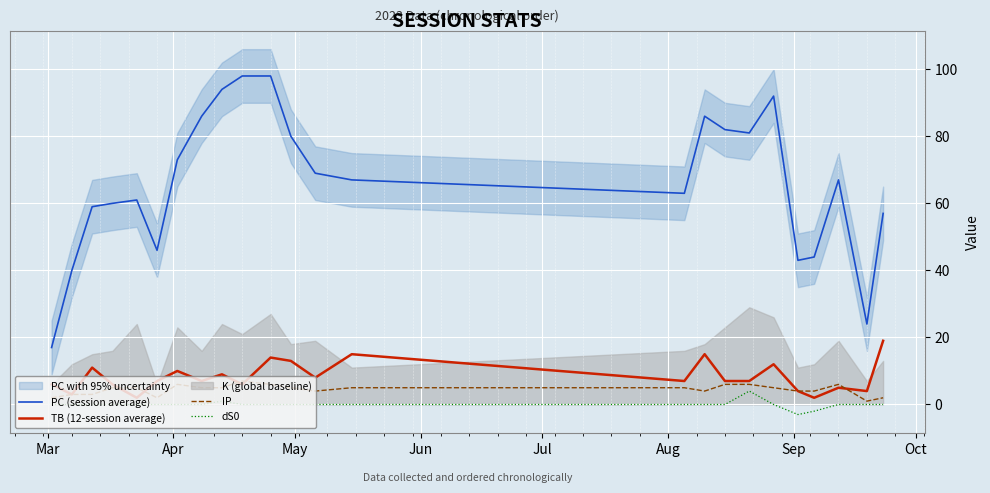

True or false: PC (session average) and TB (12-session average) cross at least once.

False